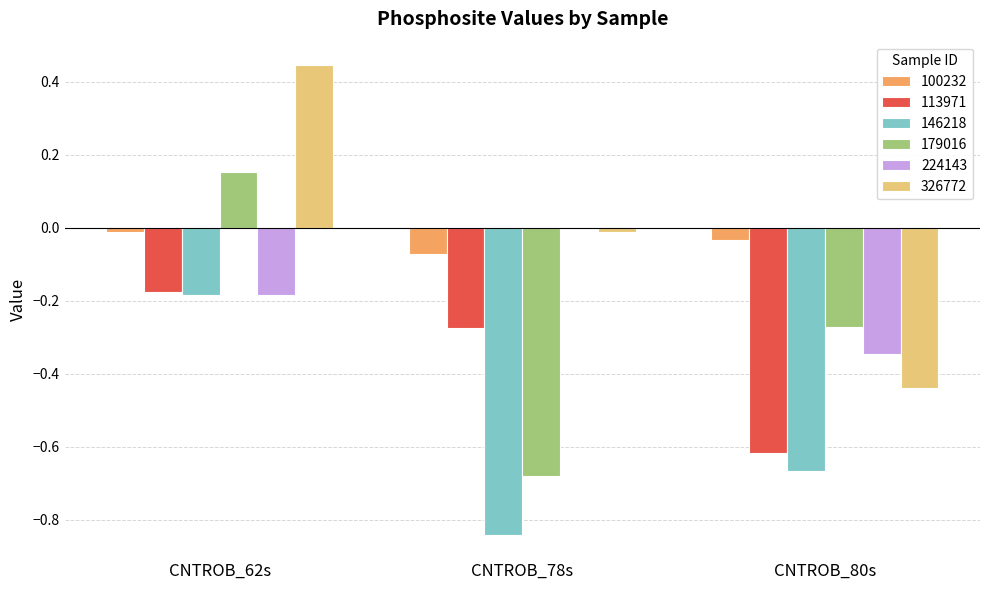

What is the sum of the 146218 values at CNTROB_62s and CNTROB_80s?

-0.9